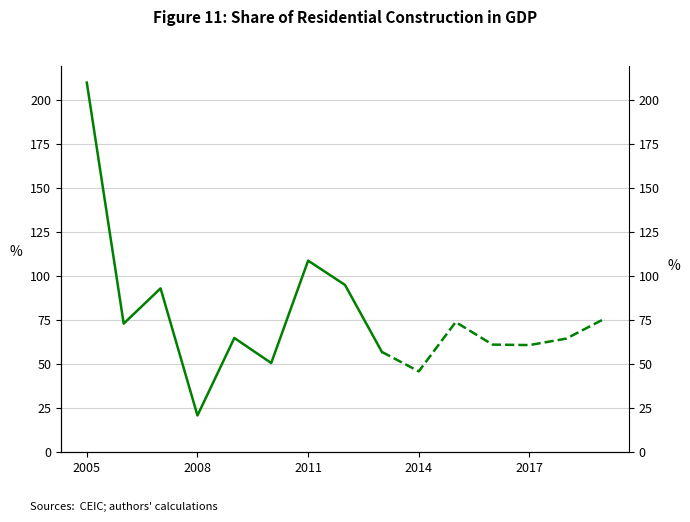

What is the minimum value shown in the chart?

20.9